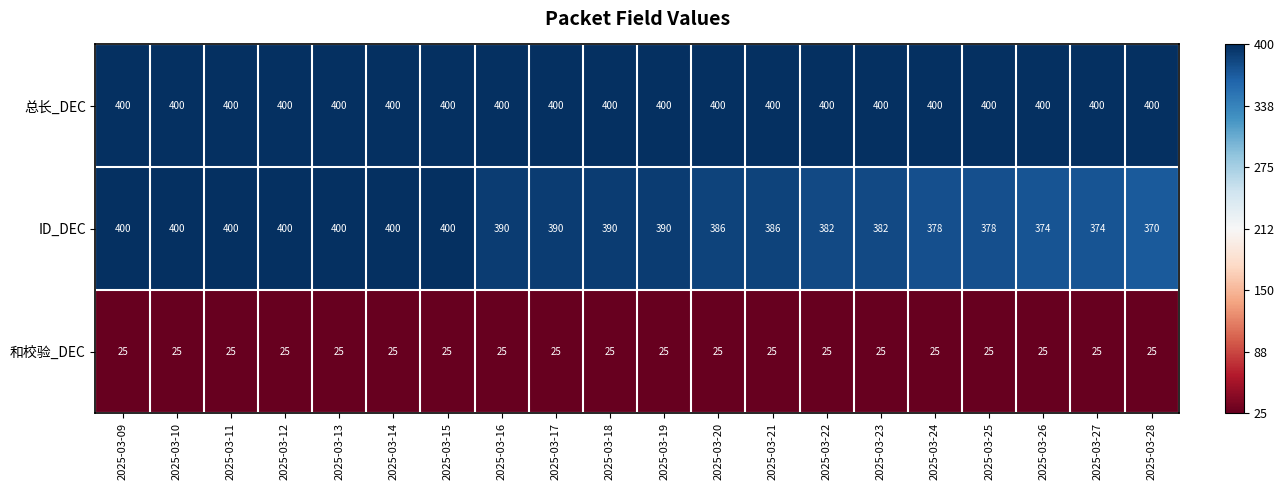

What is the greatest value displayed?

400